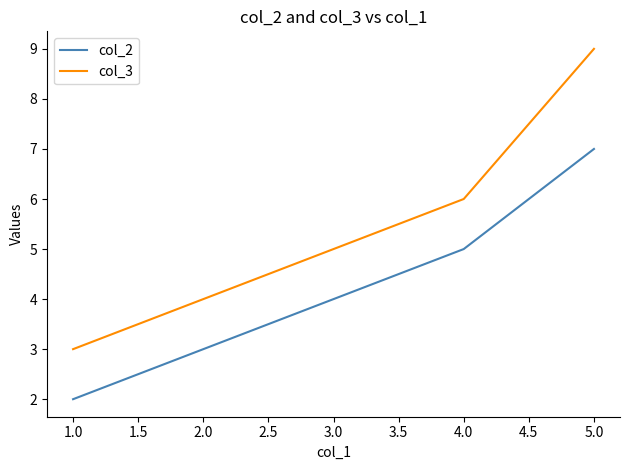

Does the chart display data point markers on the line(s)?

No